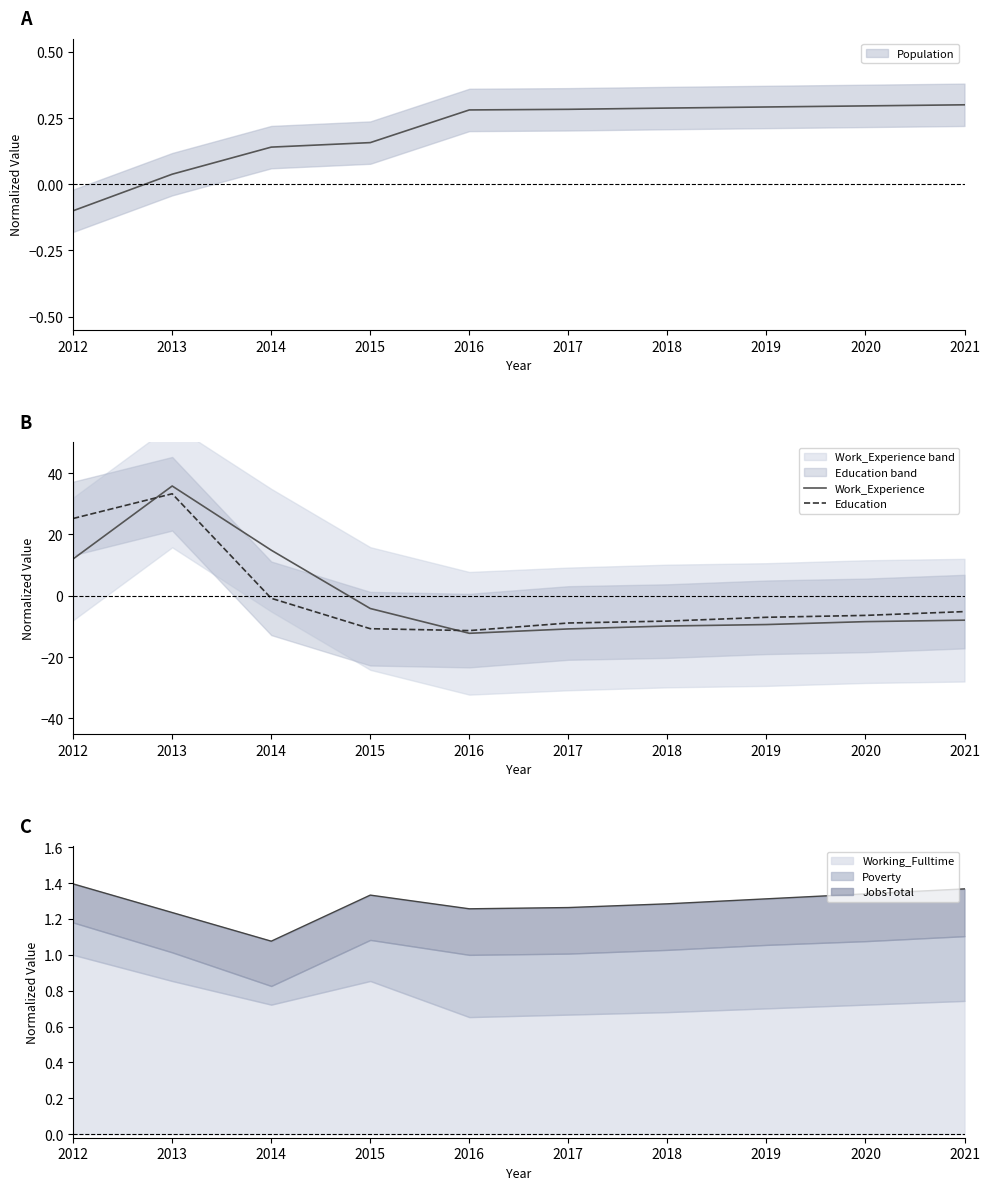

What is the smallest value displayed?

-12.2